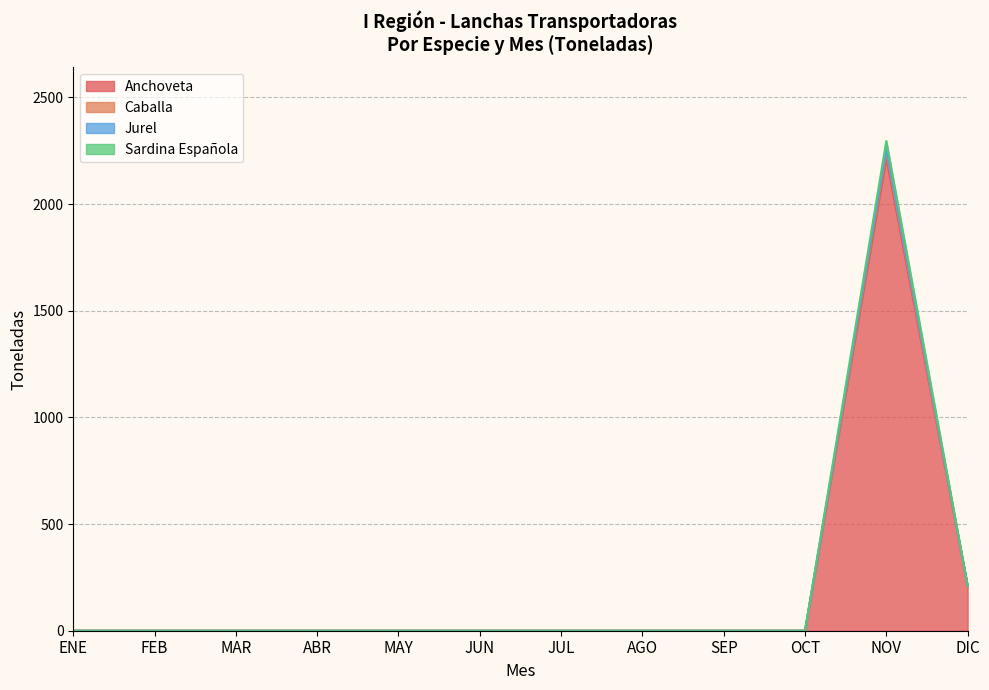

What is the total value across all series at DIC?

210